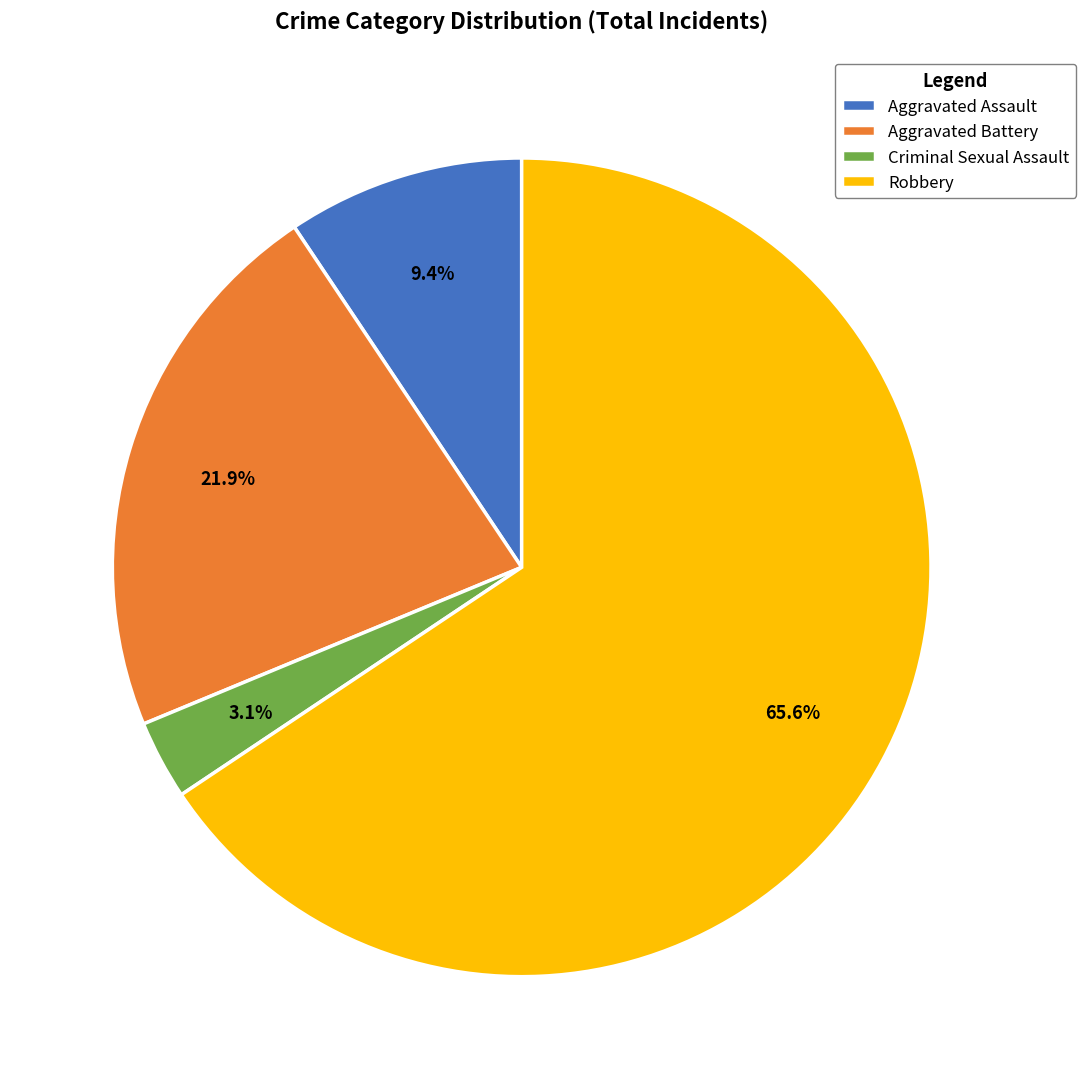

Rank the categories by value from highest to lowest.

Robbery, Aggravated Battery, Aggravated Assault, Criminal Sexual Assault